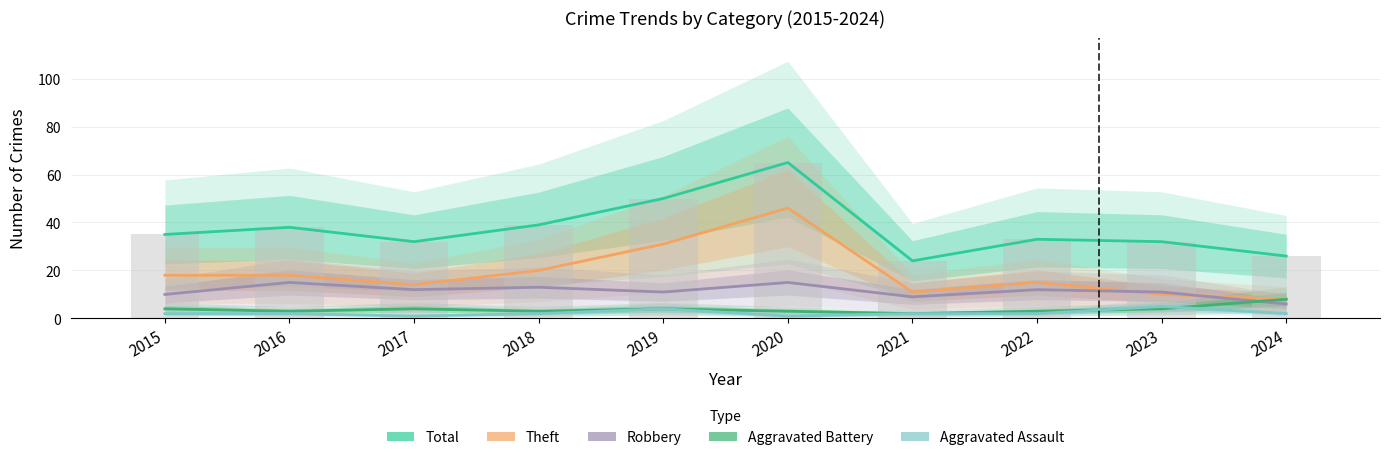

What is the smallest value displayed?

1